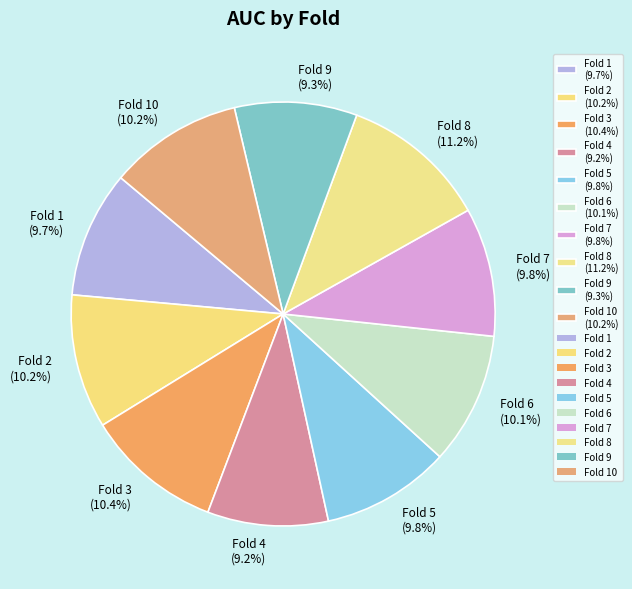

Which slice is the largest?

Fold 8 (11.2%)